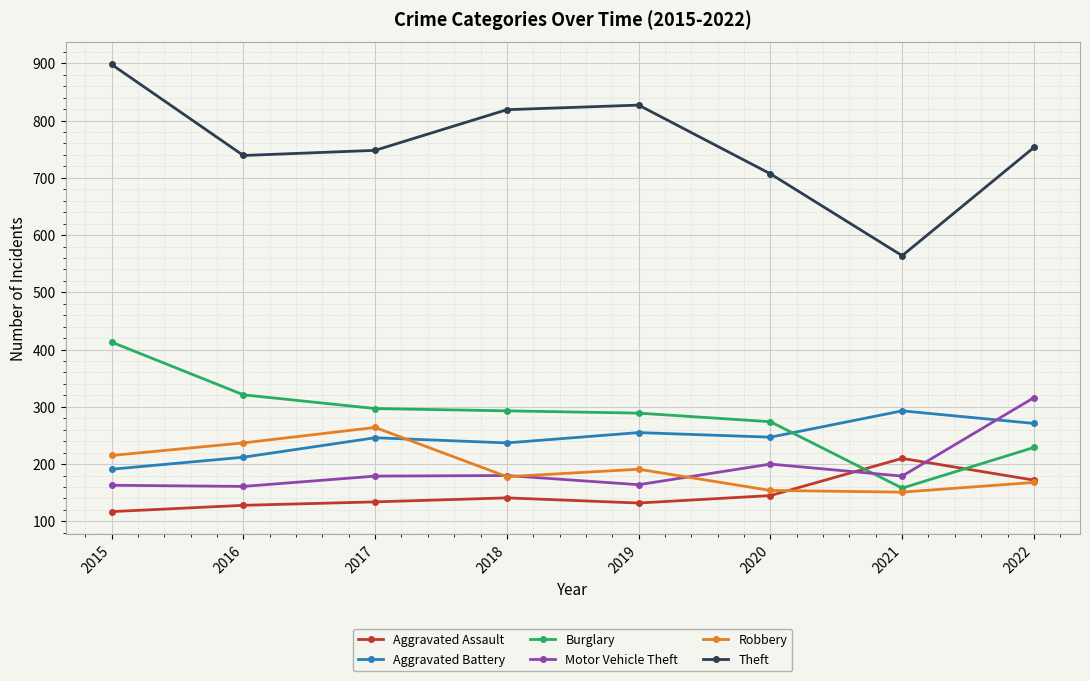

What is the approximate value of Burglary at 2019, to the nearest 50?

300